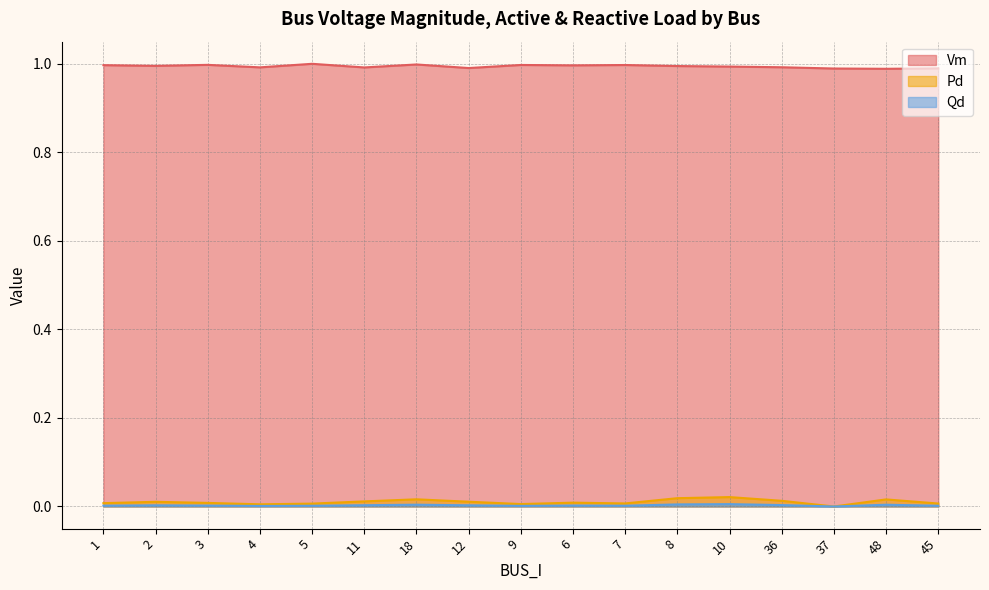

True or false: Qd and Vm cross at least once.

False